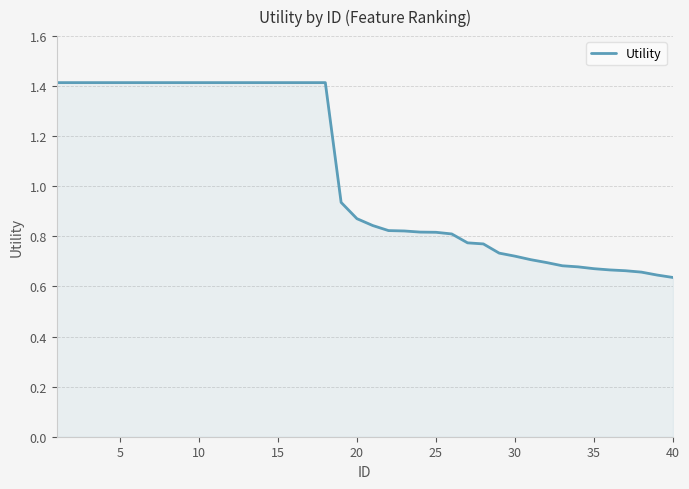

What is the maximum value shown in the chart?

1.4